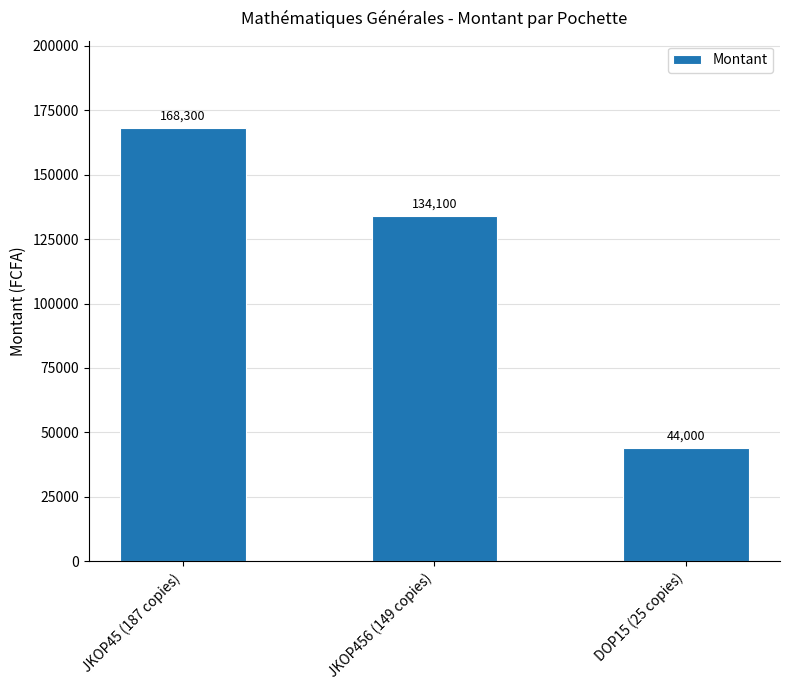

Is it true that the value at JKOP456 (149 copies) is 134100?

True